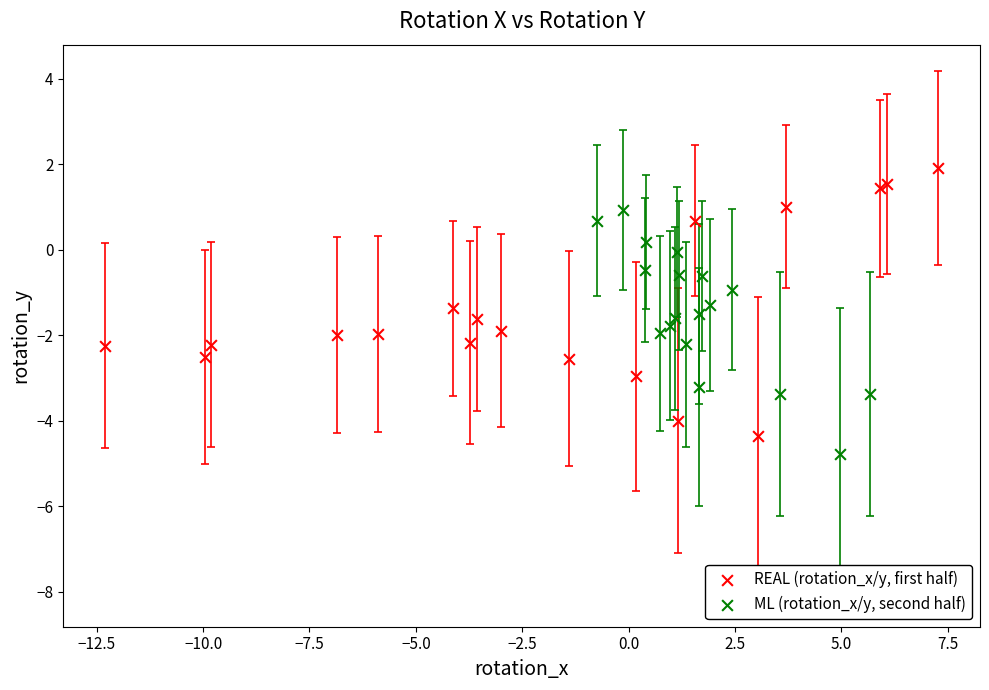

Which series reaches the minimum Y coordinate?

ML (rotation_x/y, second half)